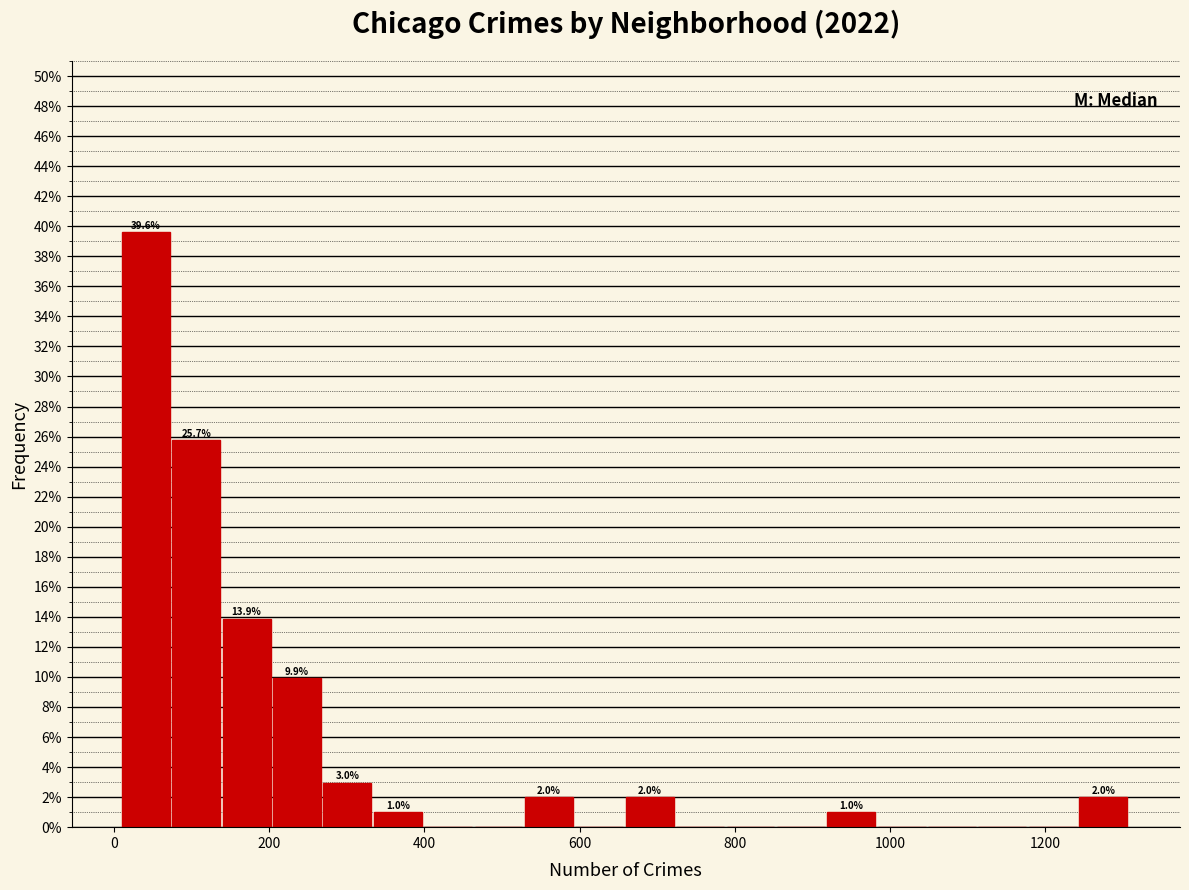

Read against the x-axis, roughly where is the centre of the tallest bar?

40